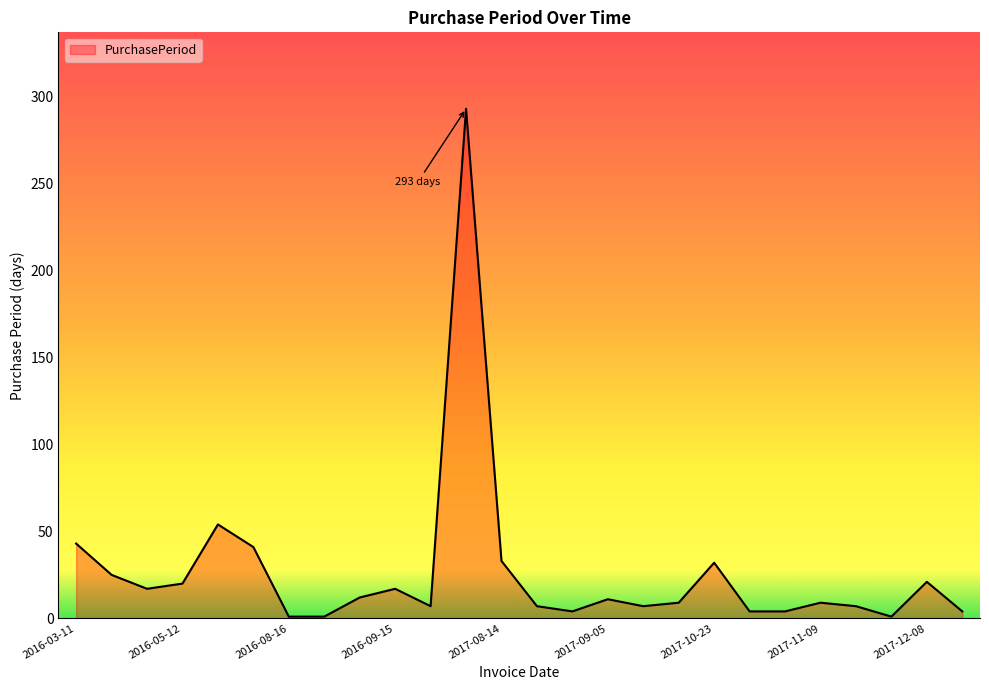

What is the maximum value shown in the chart?

293